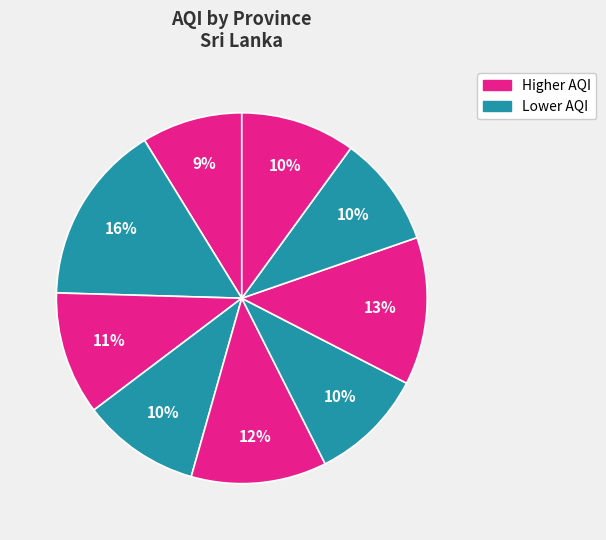

How many segments does this pie chart have?

9